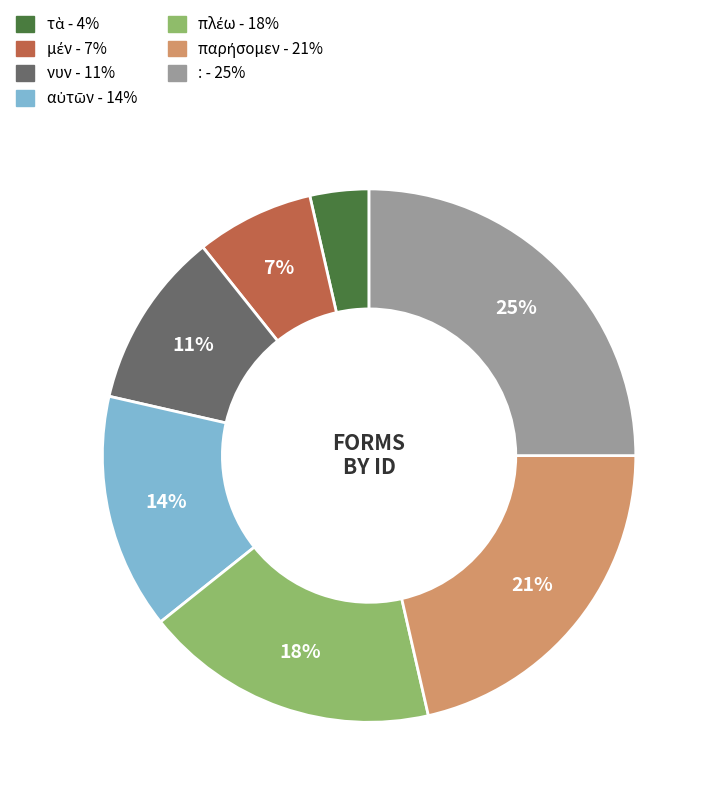

Which slice is the largest?

: